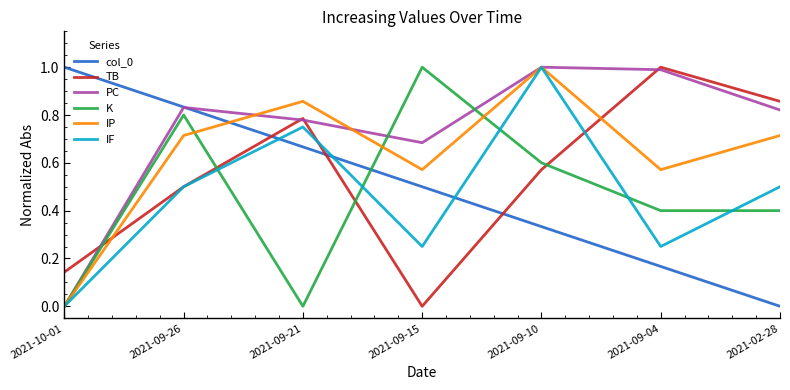

Which series changed the most between 2021-09-10 and 2021-02-28?

IF